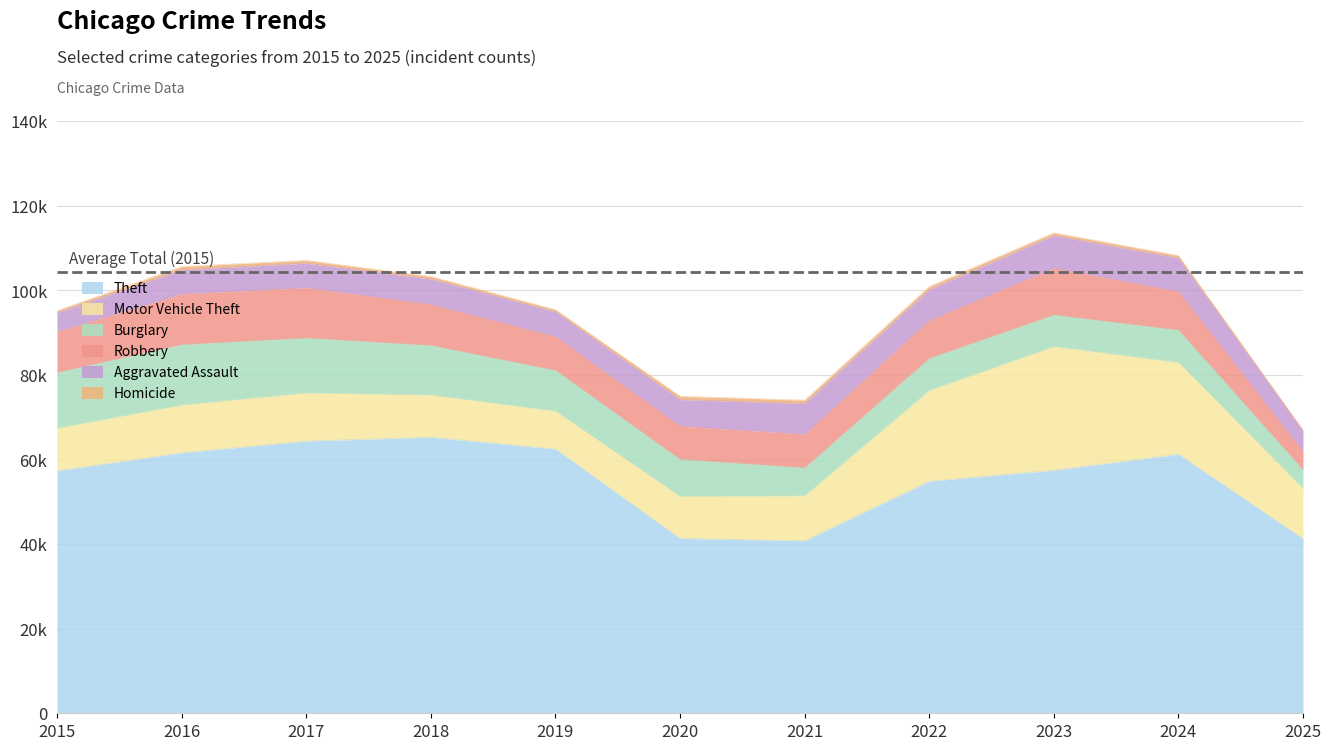

True or false: Robbery has a value of 17243 at 2017.

False